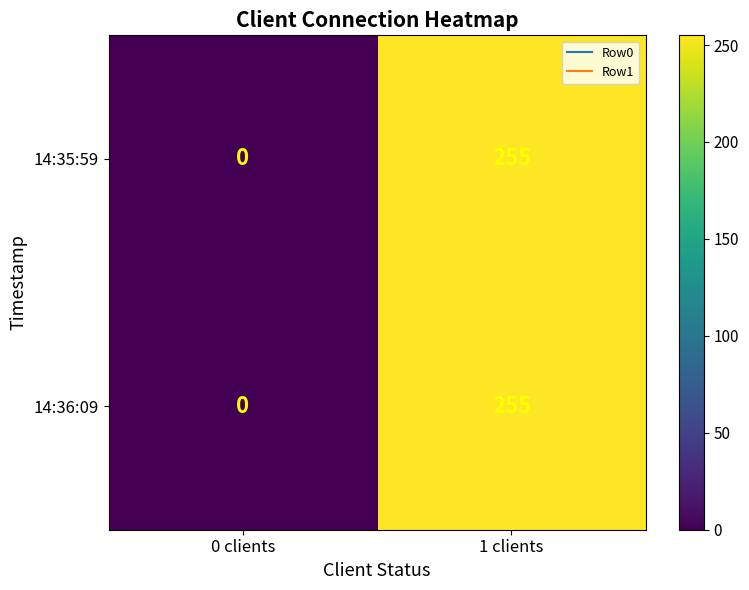

At which label is 14:36:09 closest to 127?

0 clients